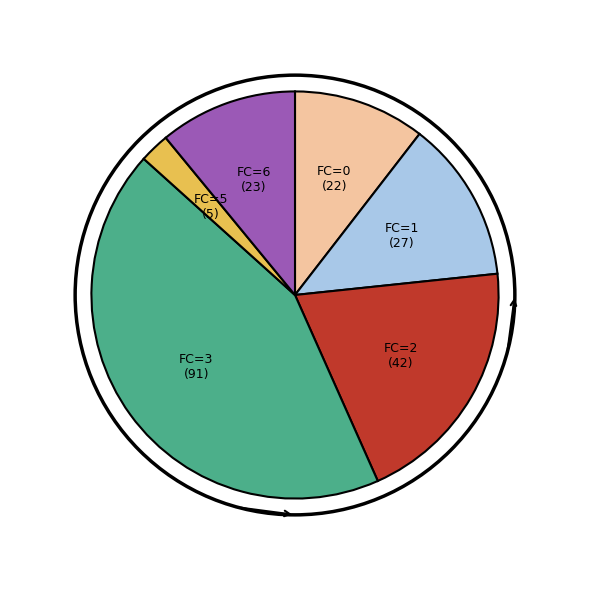

Which has a higher value, FC=6 or FC=1?

FC=1